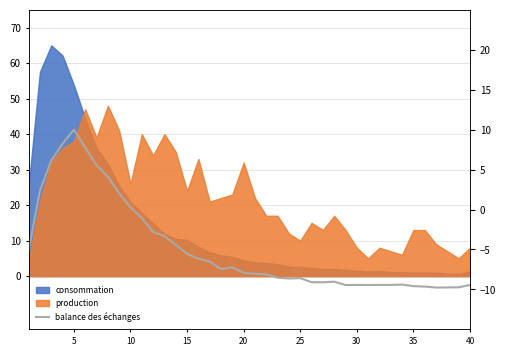

True or false: the data has more than 0 interior local peaks.

True